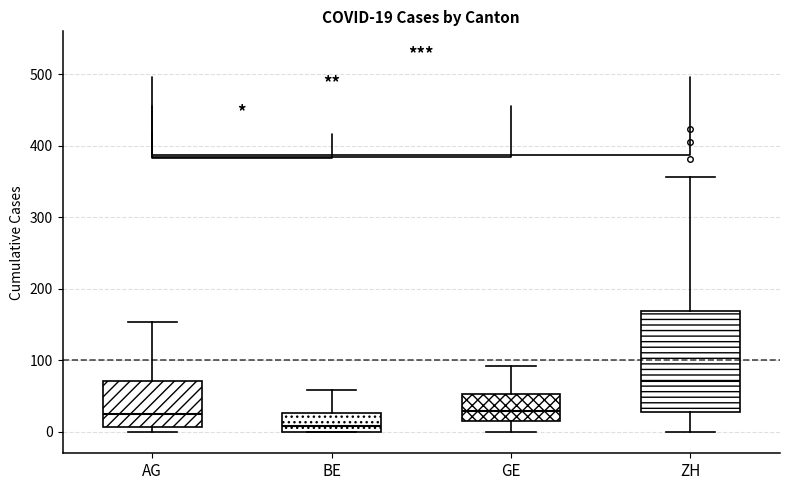

Which box's median line is the highest?

ZH